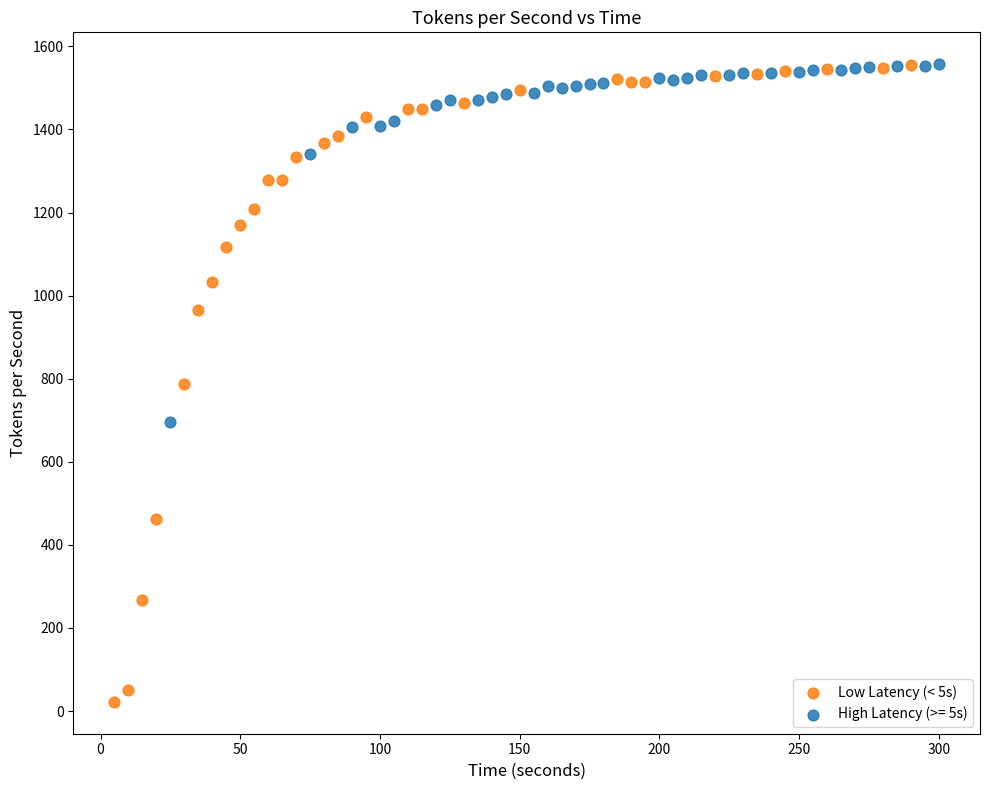

Which series has the largest Y range (max minus min)?

Low Latency (< 5s)